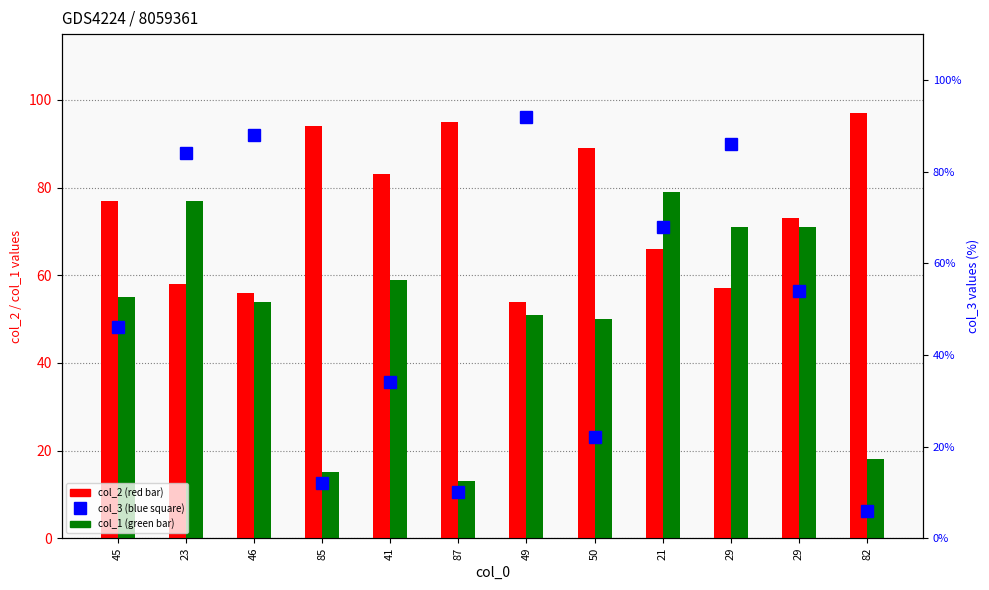

At which label does col_1 first exceed 55?

23